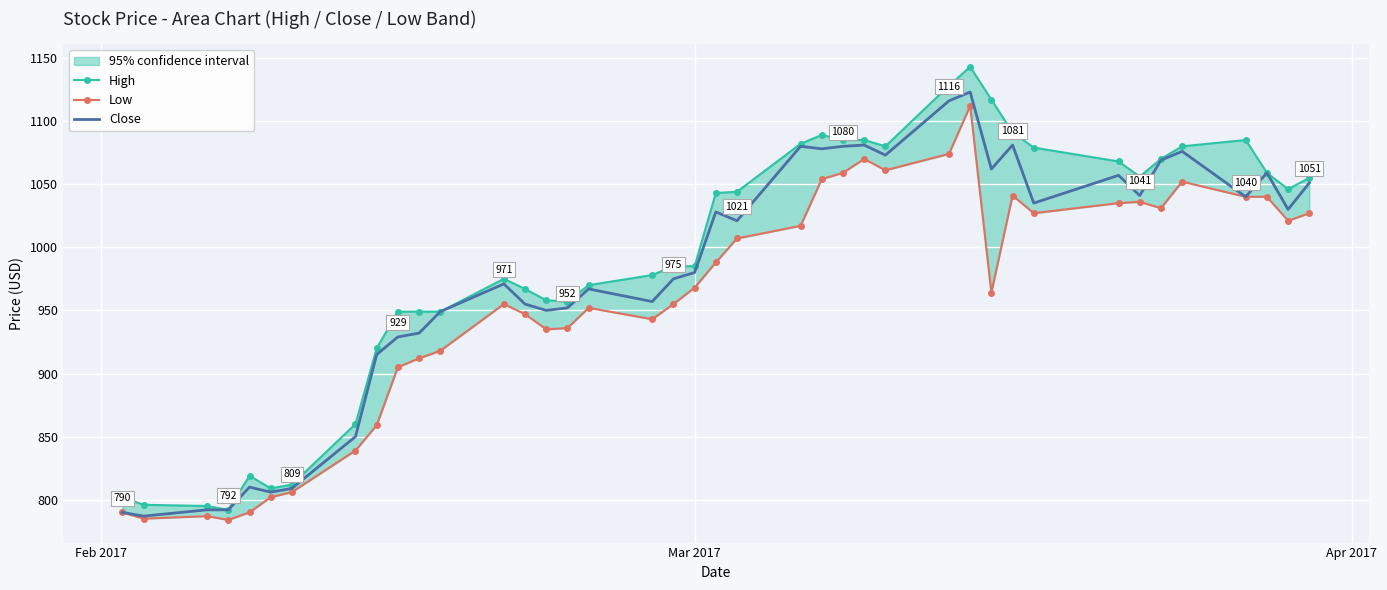

How many lines are shown in the chart?

3